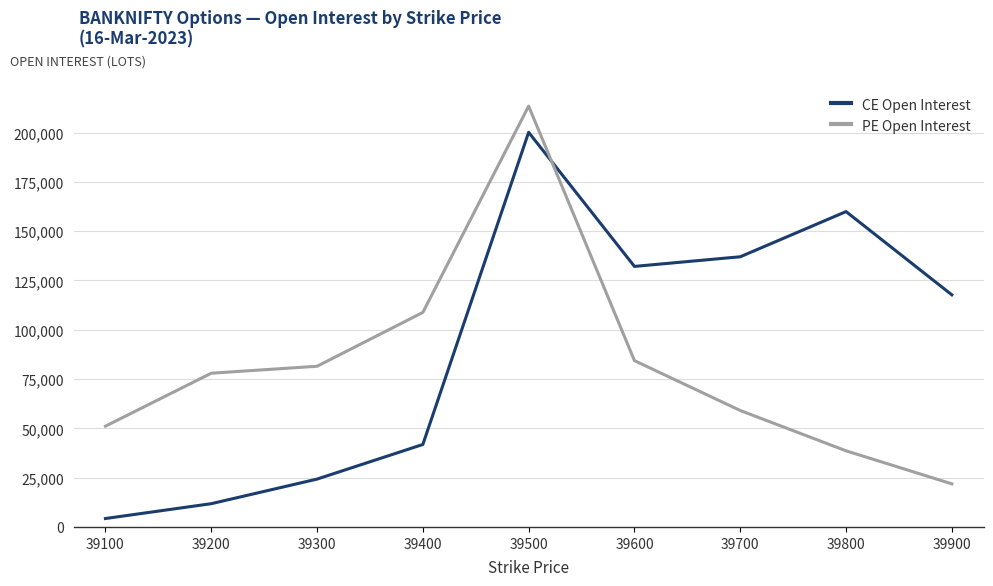

Does the chart have visible grid lines?

Yes